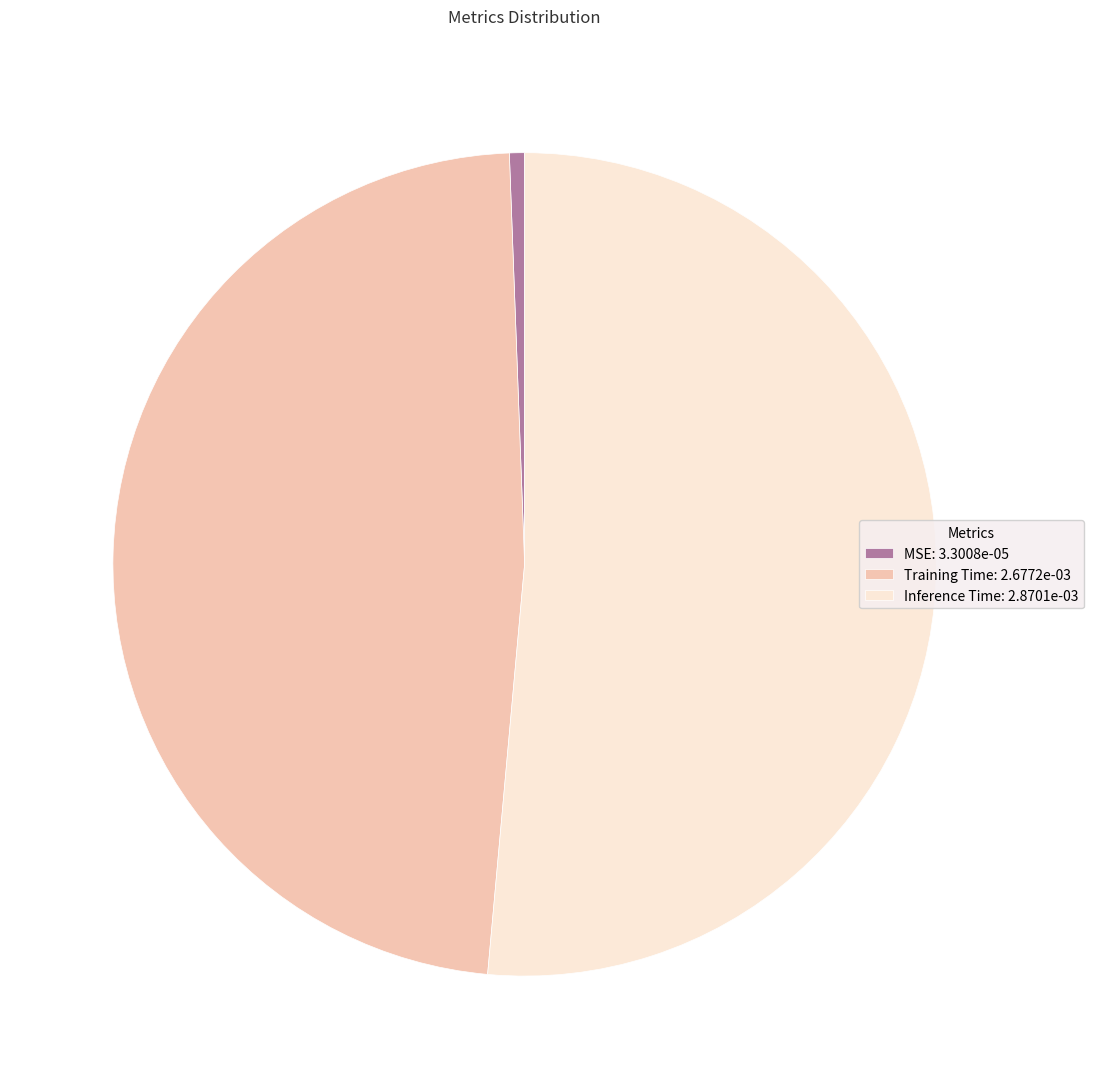

Rank the categories by value from highest to lowest.

Inference Time, Training Time, MSE